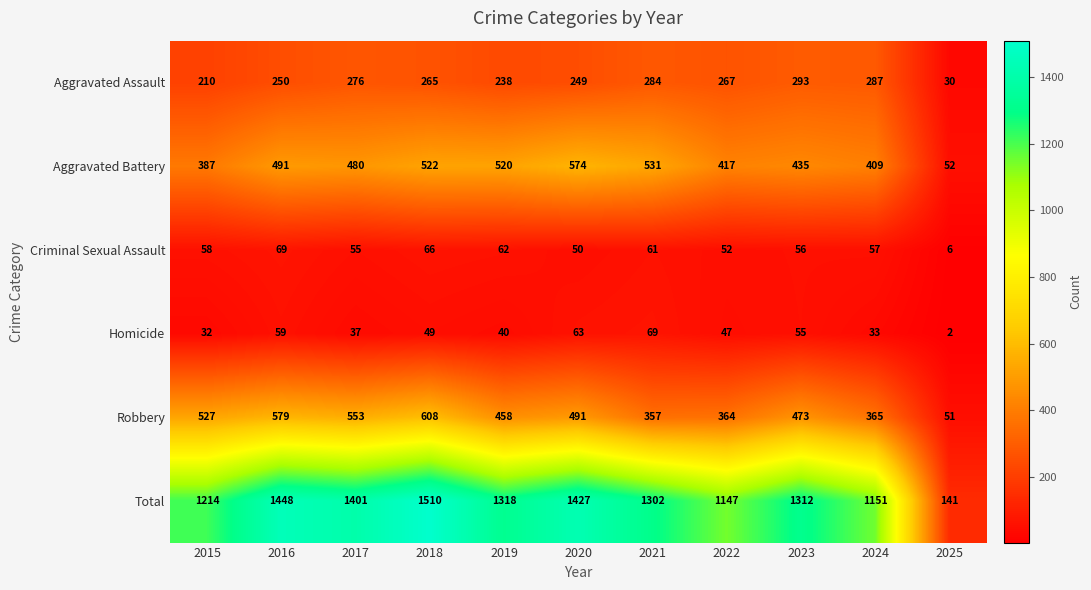

What is the difference between the highest and lowest values at 2015?

1182